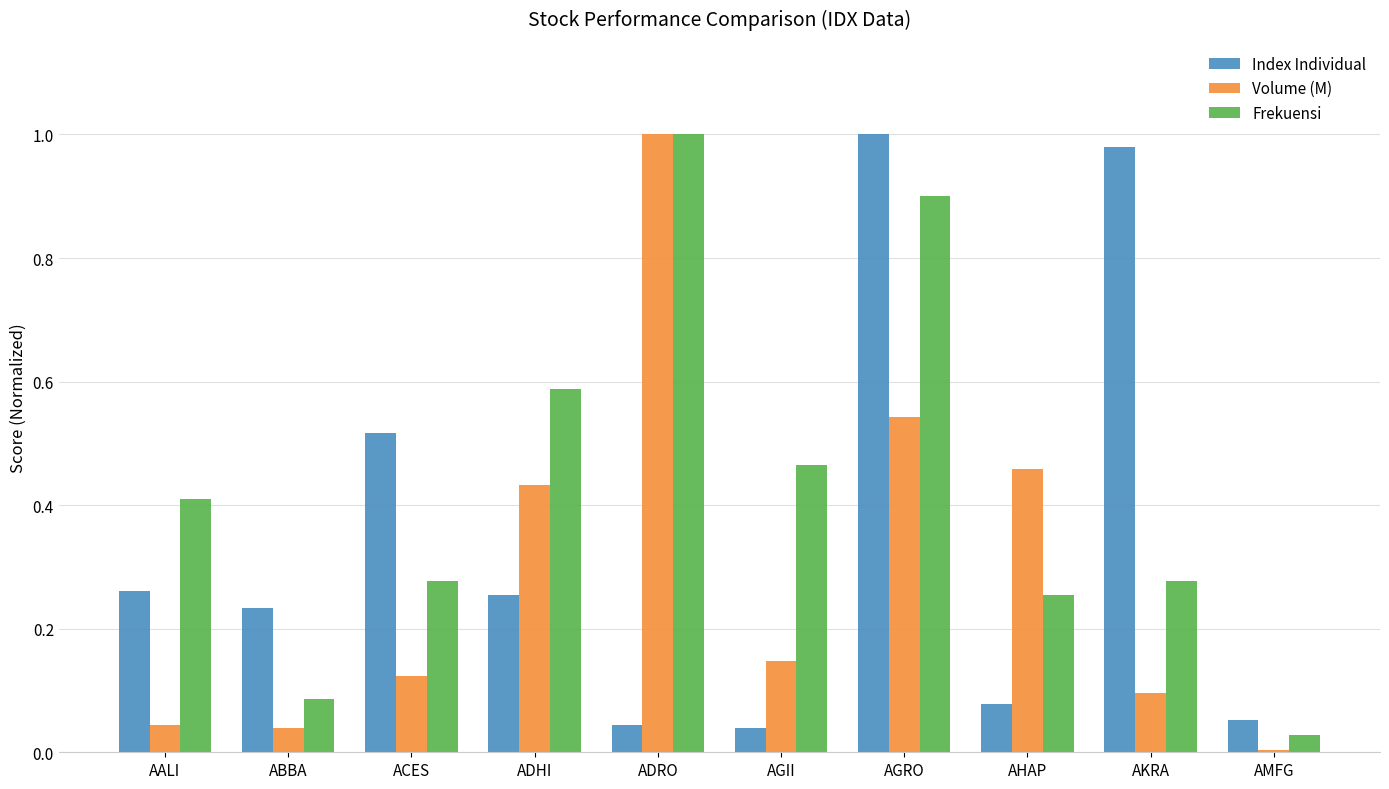

At which category is the sum across all series the highest?

AGRO